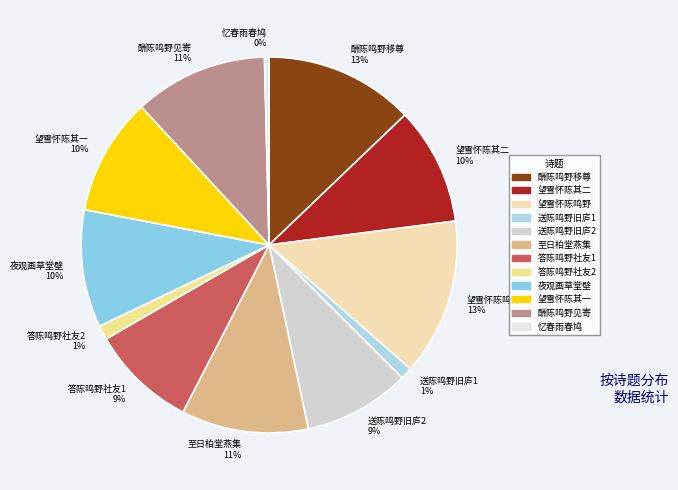

Count the number of slices in the pie.

12